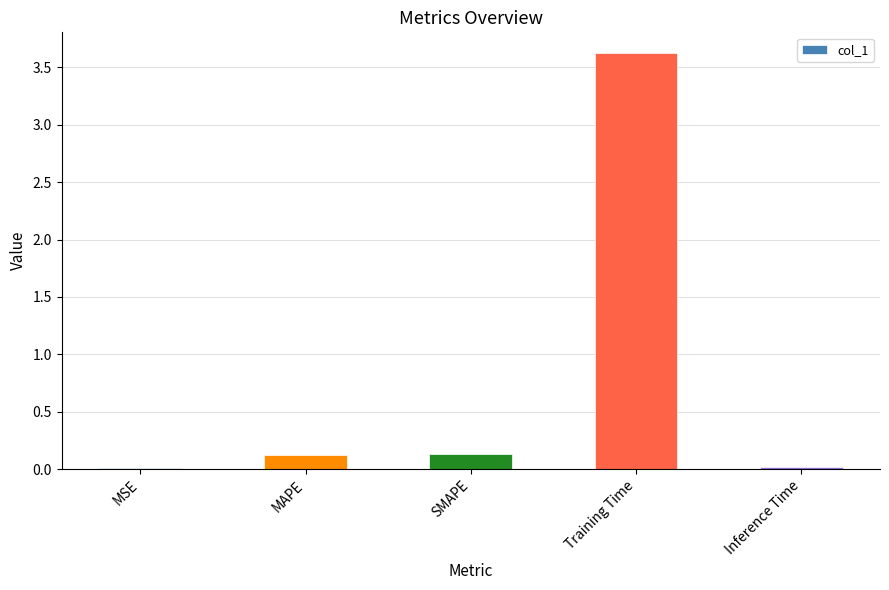

What is the sum of all values?

3.9